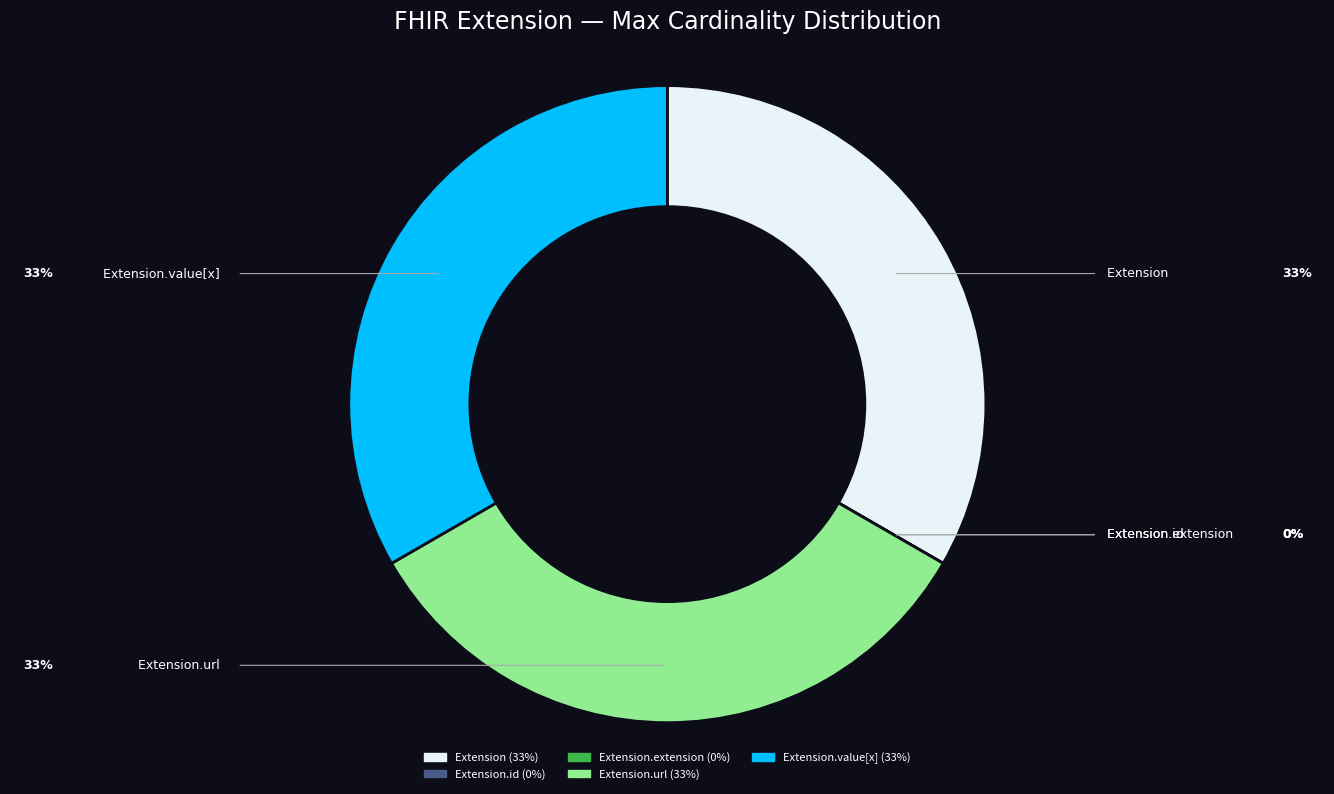

Does any single category account for the majority?

No